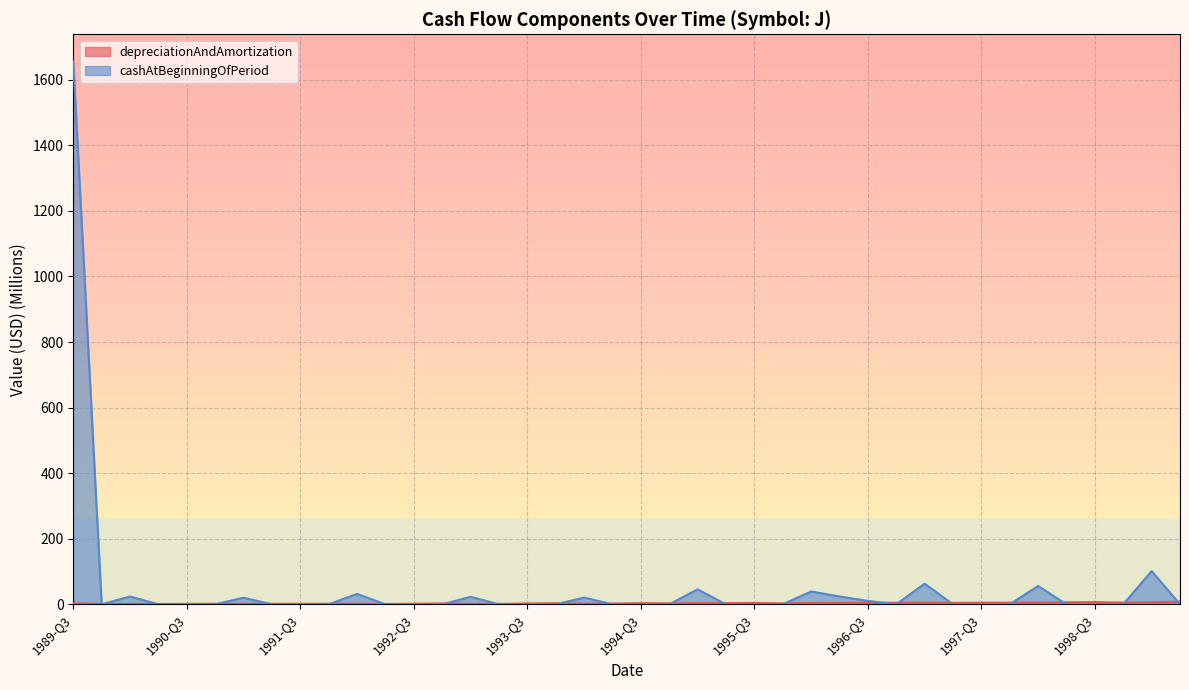

What is the average value of the cashAtBeginningOfPeriod series?

52.9